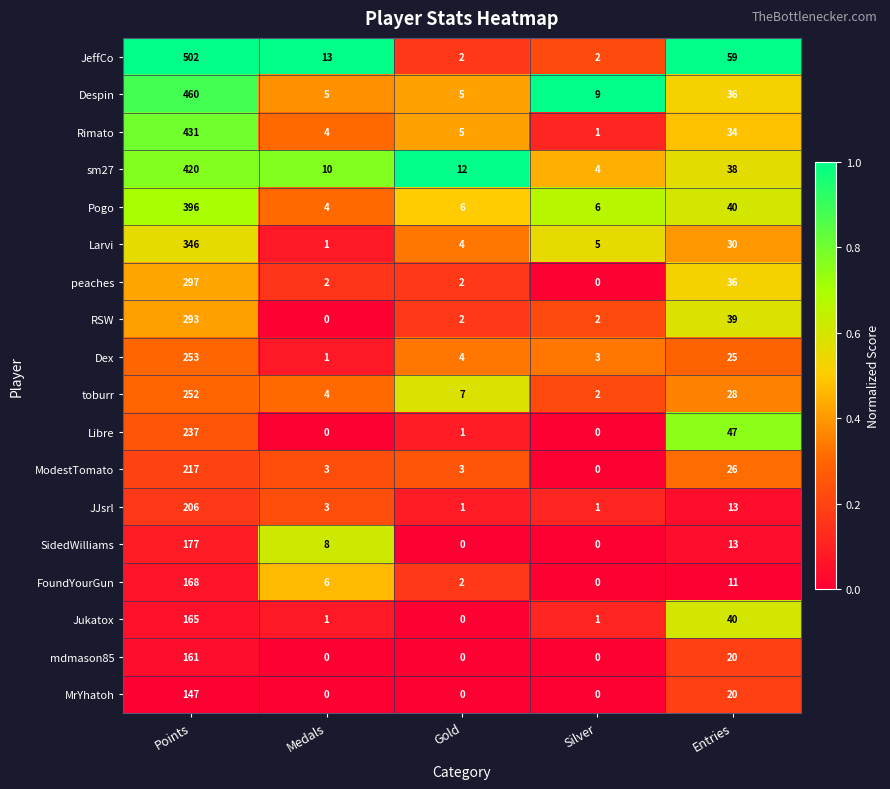

At which category is the sum across all series the highest?

Points